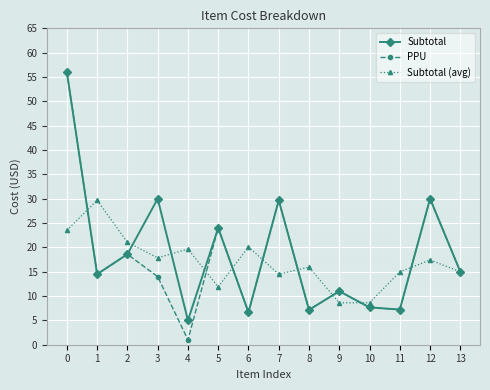

Where is the first local maximum for PPU?

2